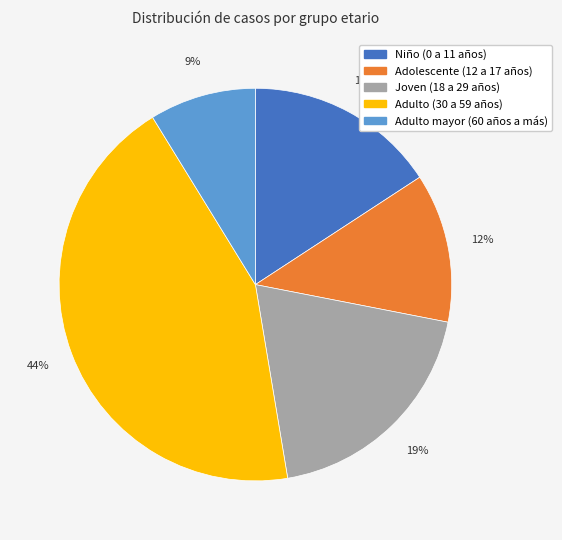

To the nearest percent, what is the combined percentage of Adulto mayor (60 años a más) and Adulto (30 a 59 años)?

53%